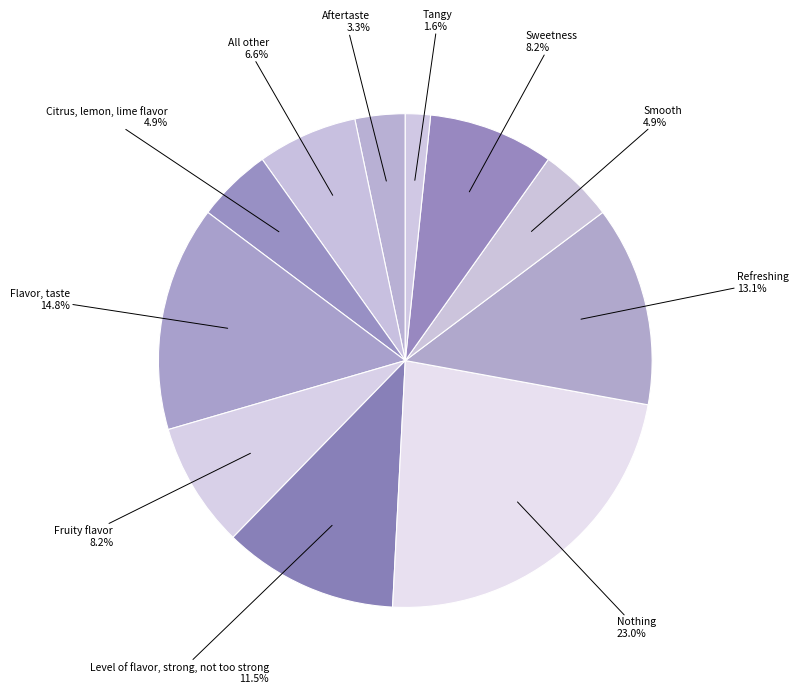

How many segments does this pie chart have?

11